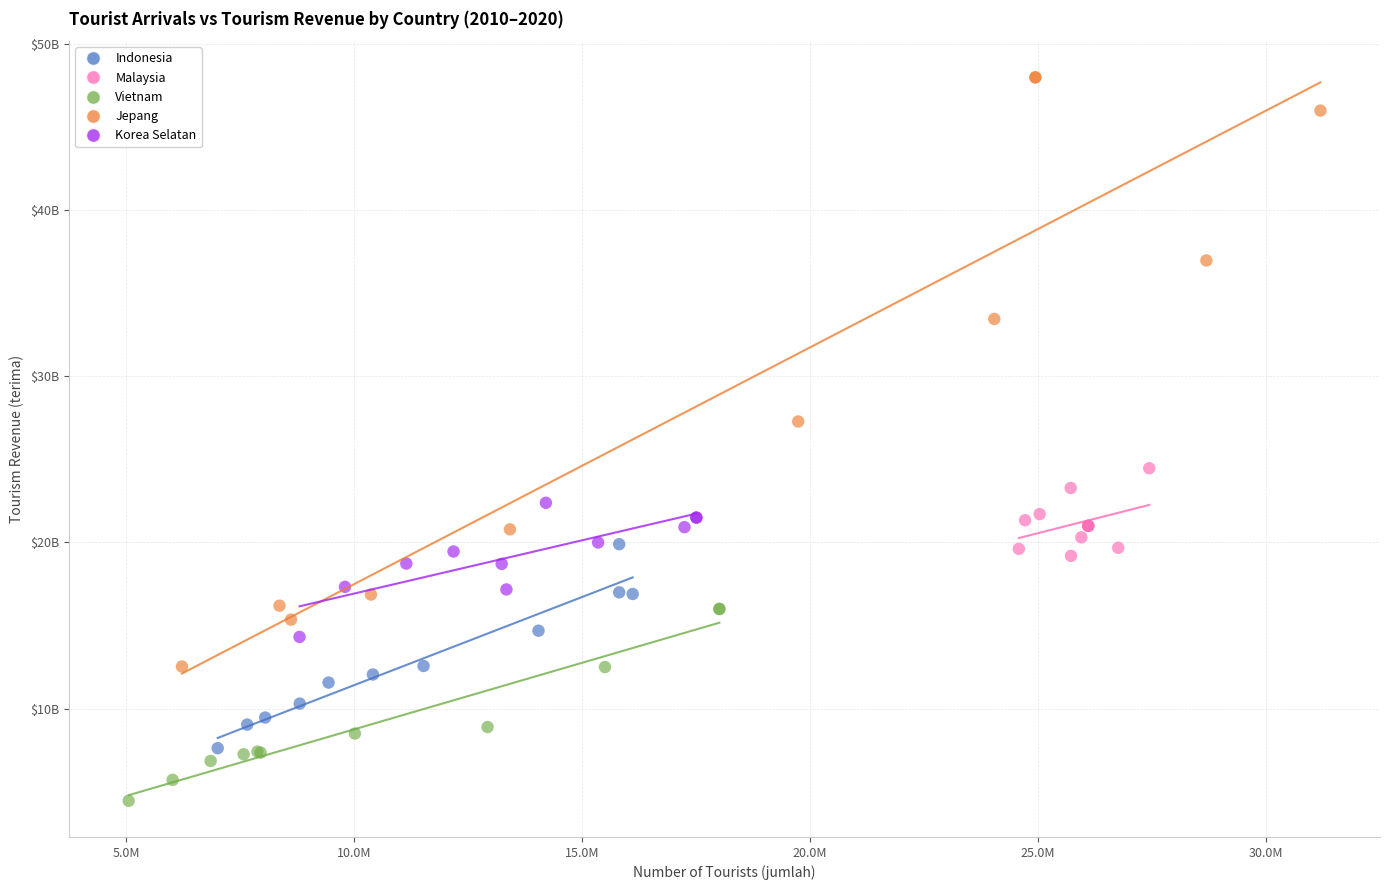

Which series has the widest spread of Y values?

Jepang